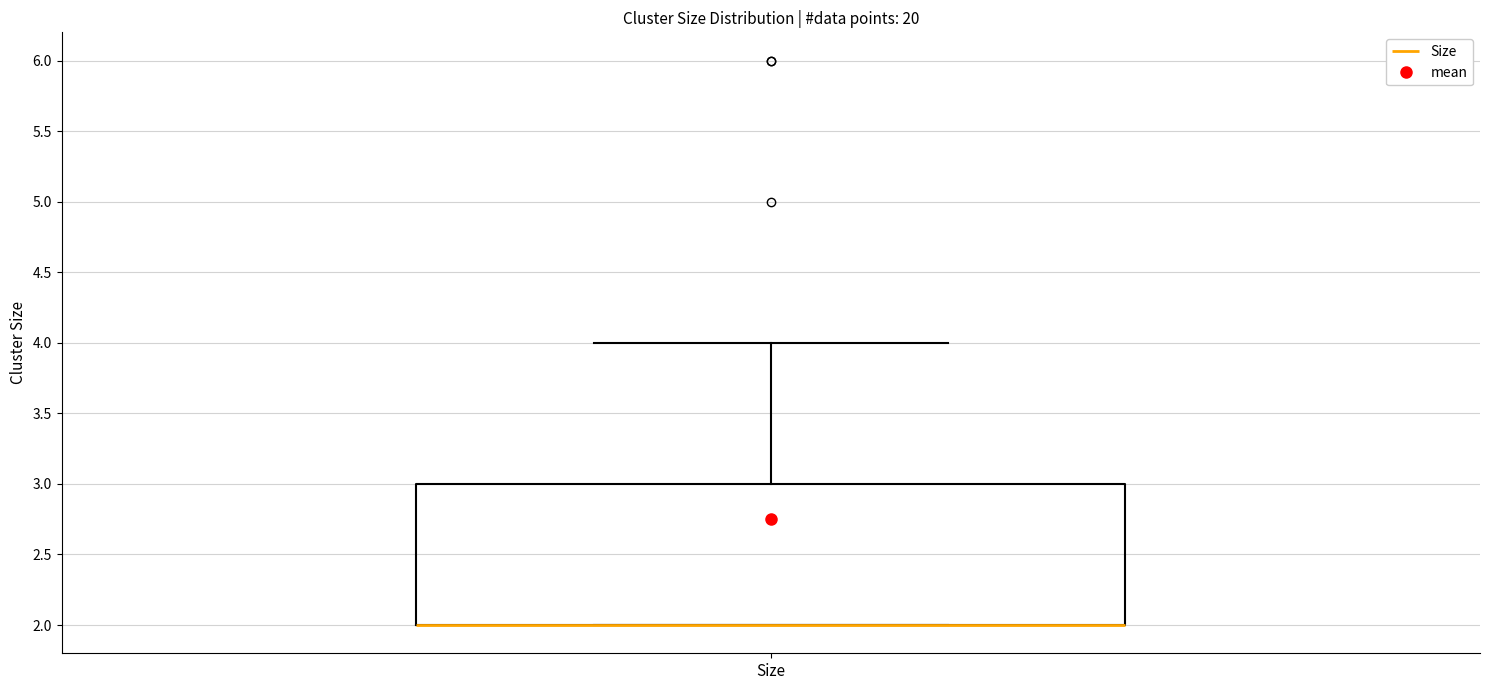

Read this box plot against the y-axis: the position of the median line, the range covered by the box, and the ends of both whiskers. The values are not printed on the chart, so give them approximately, as read against the axis.

median 2 (drawn on the box's lower edge), box 2 to 3, whiskers 2 to 4